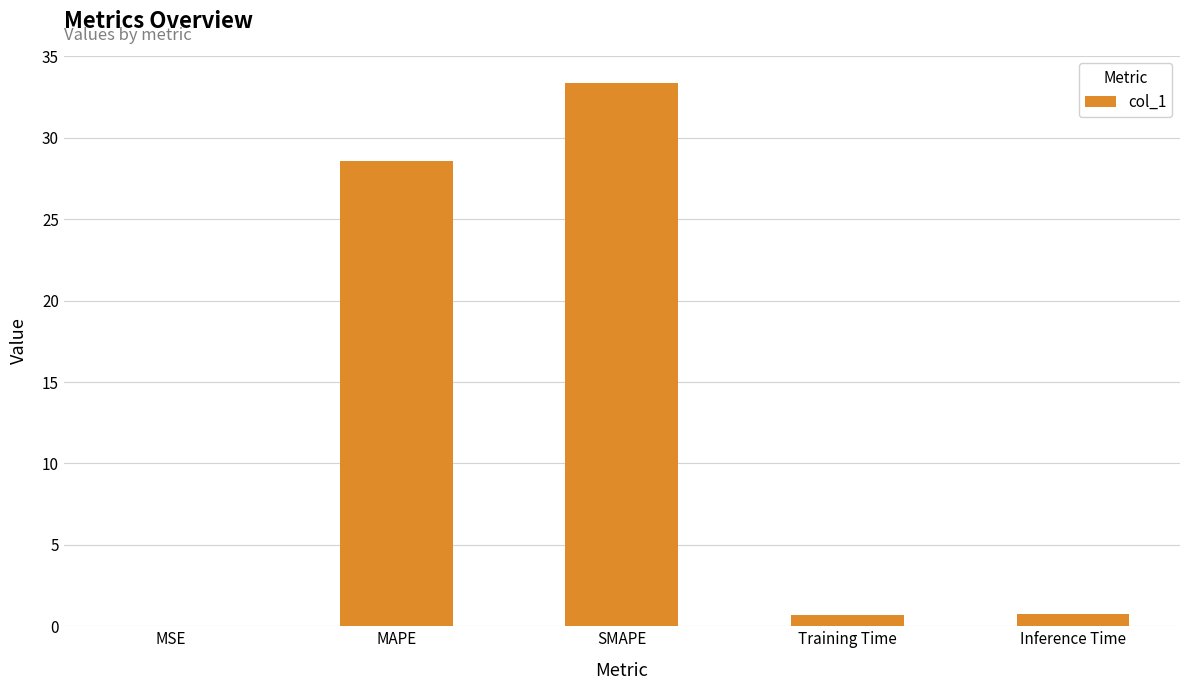

Which category has the highest value across all series?

SMAPE